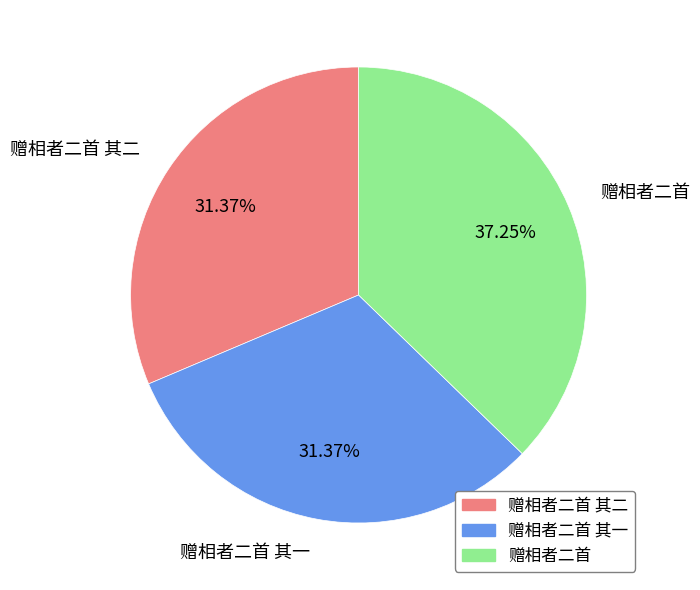

Is there a majority slice in this chart?

No